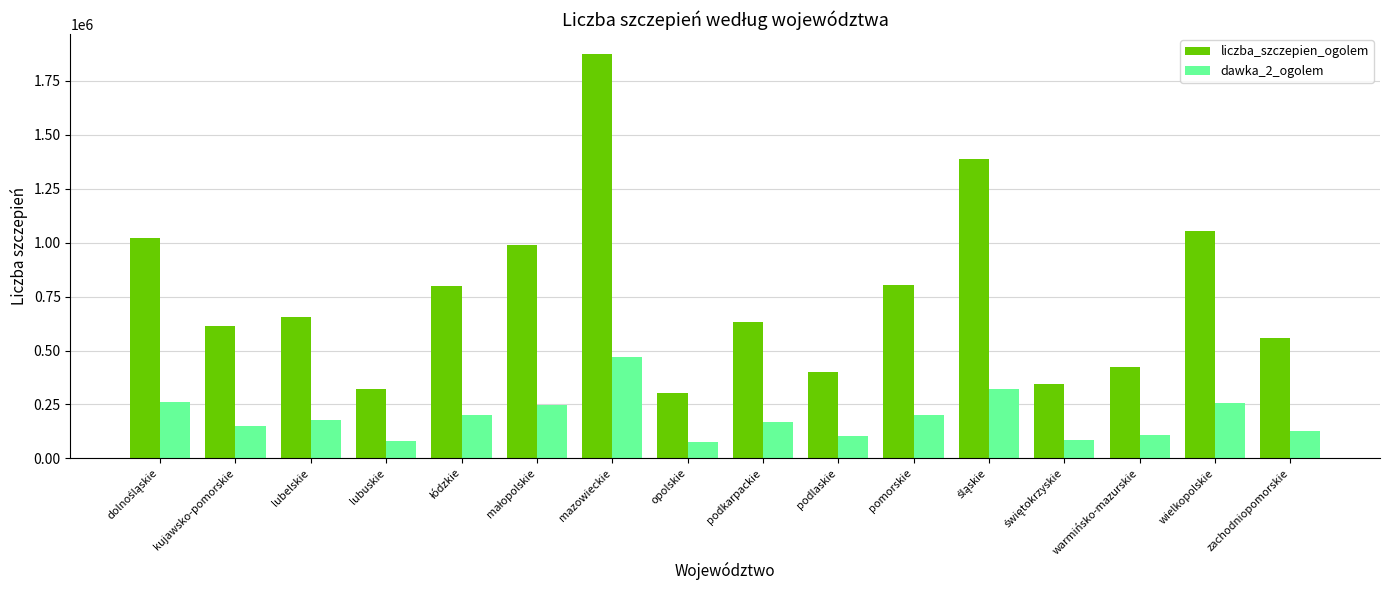

At which category is the sum across all series the highest?

mazowieckie